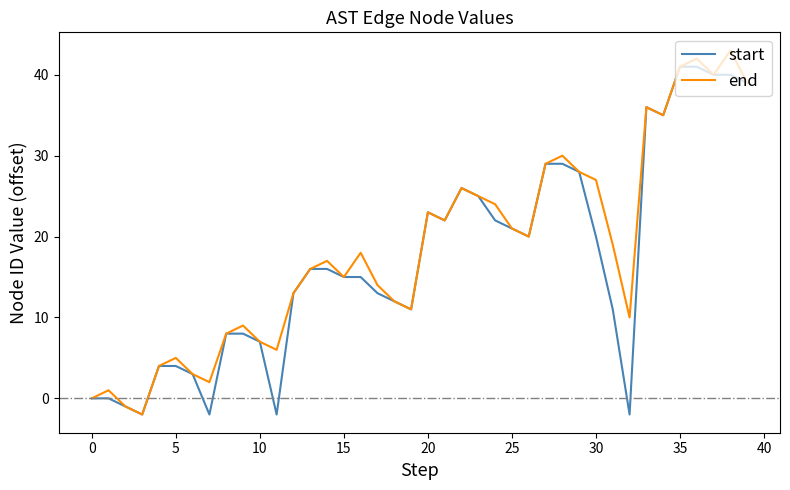

Rank the series by their maximum value, from highest to lowest.

end, start